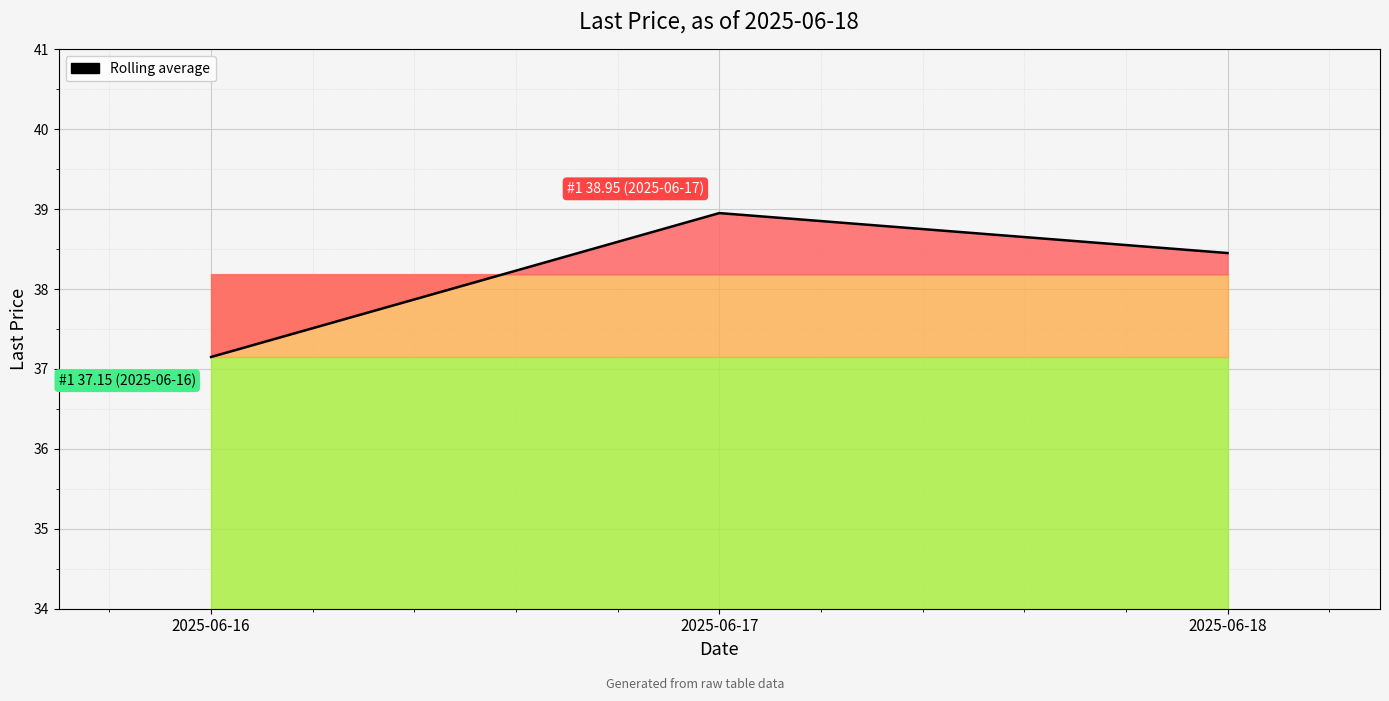

Rank the categories by value from highest to lowest.

2025-06-17, 2025-06-18, 2025-06-16